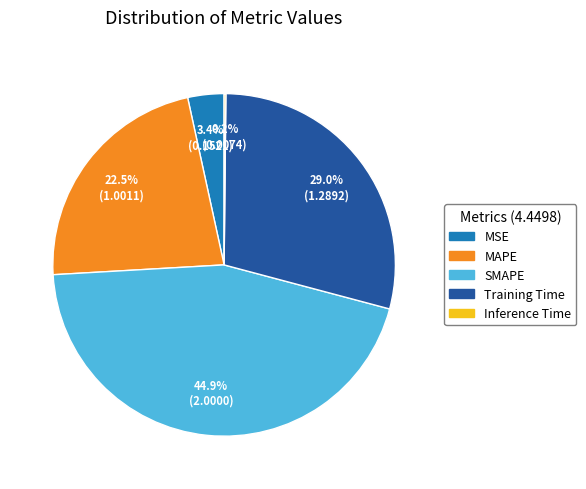

Which slice is the largest?

SMAPE